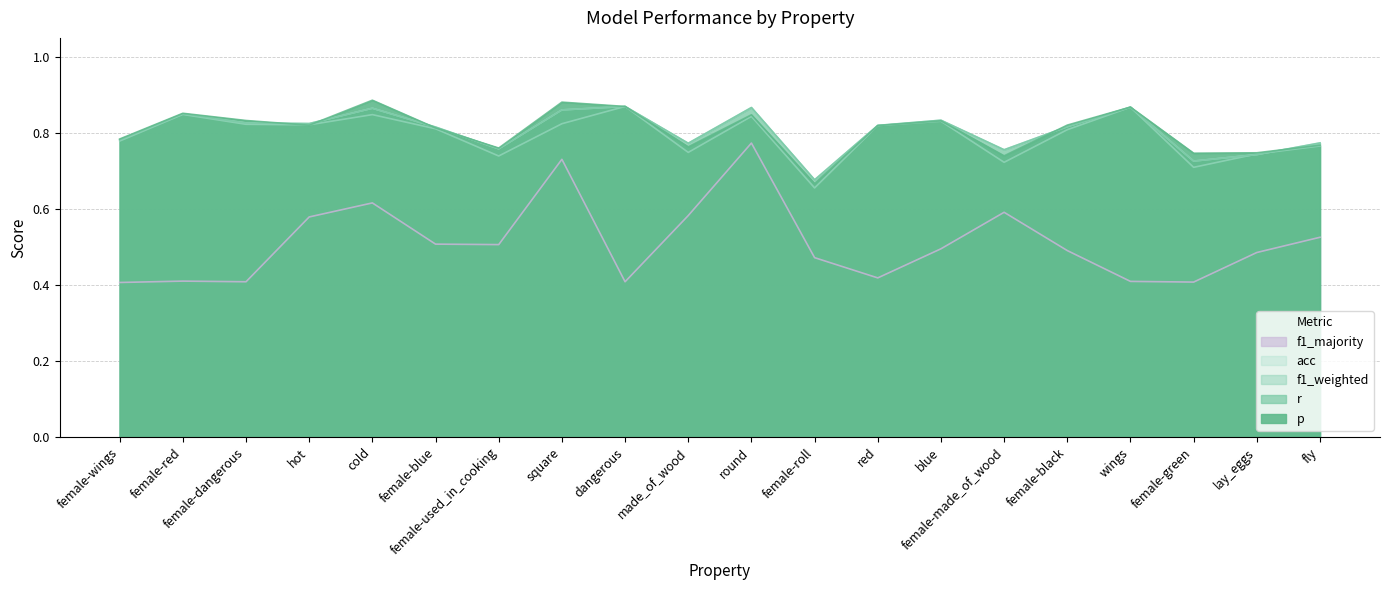

List the labels in order of f1_weighted value, smallest first.

female-roll, female-green, female-made_of_wood, female-used_in_cooking, lay_eggs, made_of_wood, fly, female-wings, female-black, female-blue, red, hot, female-dangerous, square, blue, round, cold, female-red, wings, dangerous